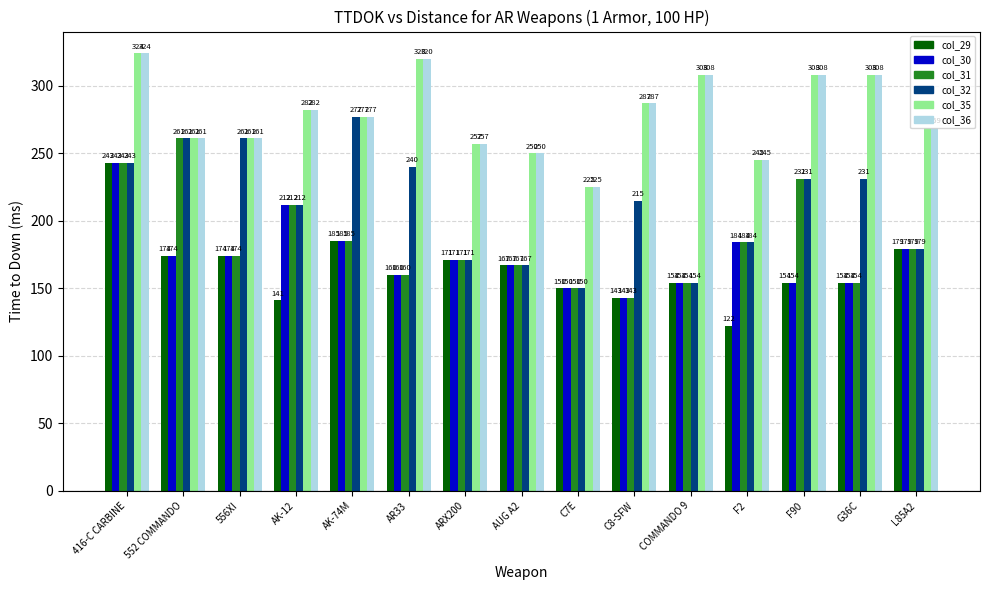

Where does the col_35 series first go above 277?

416-C CARBINE